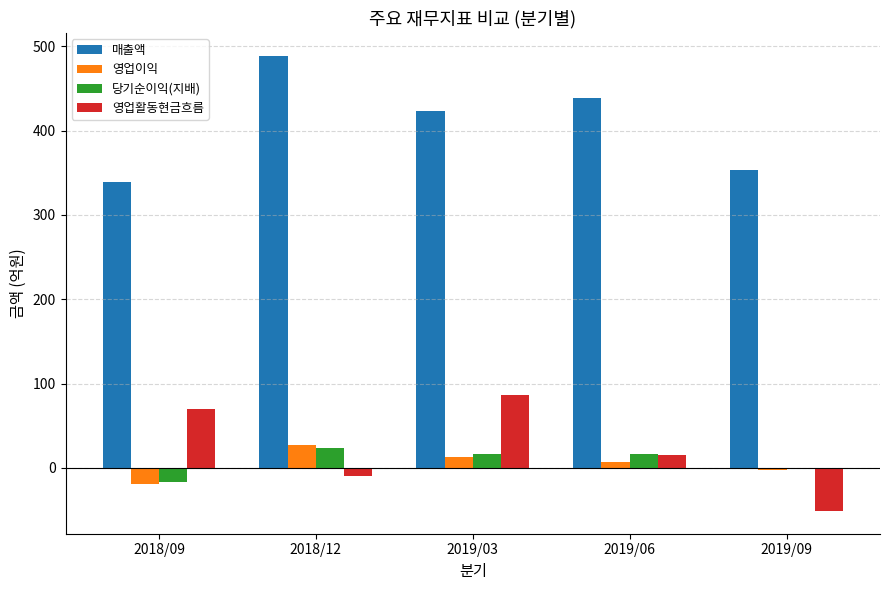

Between 2018/09 and 2019/03, which series saw the biggest shift?

매출액